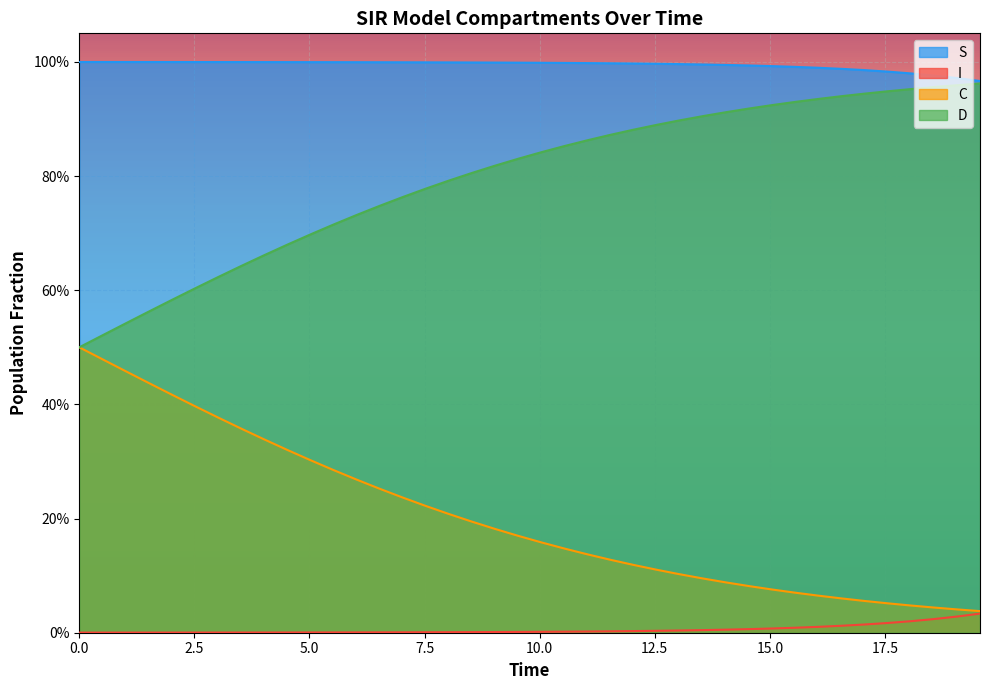

True or false: I has more than 1 interior local peaks.

False